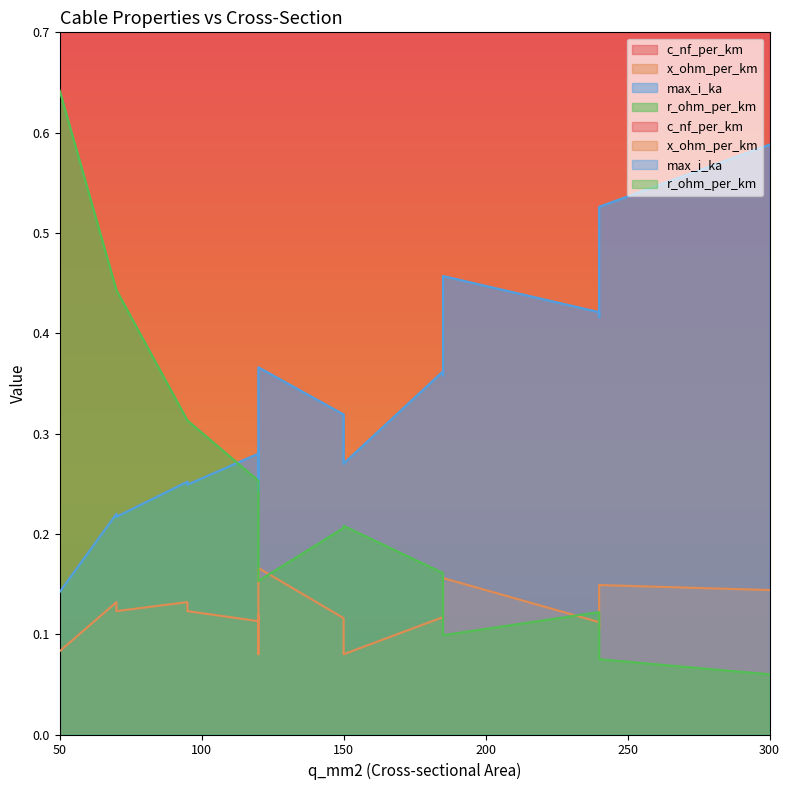

Reading right to left, transcribe all the data shown in this chart.

c_nf_per_km: 300=144.0	240=135.0	185=125.0	120=112.0	70=280.0	120=340.0	150=360.0	70=190.0	120=230.0	150=250.0	240=456.0	185=406.0	95=315.0	240=304.0	185=273.0	95=216.0	150=261.0	120=264.0	50=210.0
x_ohm_per_km: 300=0.1	240=0.1	185=0.2	120=0.2	70=0.1	120=0.1	150=0.1	70=0.1	120=0.1	150=0.1	240=0.1	185=0.1	95=0.1	240=0.1	185=0.1	95=0.1	150=0.1	120=0.1	50=0.1
max_i_ka: 300=0.6	240=0.5	185=0.5	120=0.4	70=0.2	120=0.3	150=0.3	70=0.2	120=0.3	150=0.3	240=0.4	185=0.4	95=0.2	240=0.4	185=0.4	95=0.3	150=0.3	120=0.2	50=0.1
r_ohm_per_km: 300=0.1	240=0.1	185=0.1	120=0.2	70=0.4	120=0.3	150=0.2	70=0.4	120=0.3	150=0.2	240=0.1	185=0.2	95=0.3	240=0.1	185=0.2	95=0.3	150=0.2	120=0.2	50=0.6